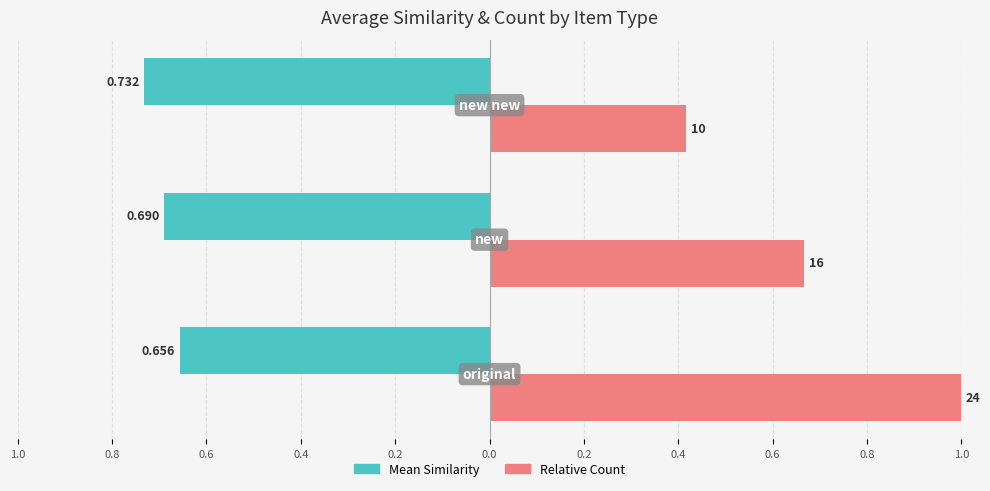

What are all the series names shown in the legend?

Mean Similarity, Relative Count